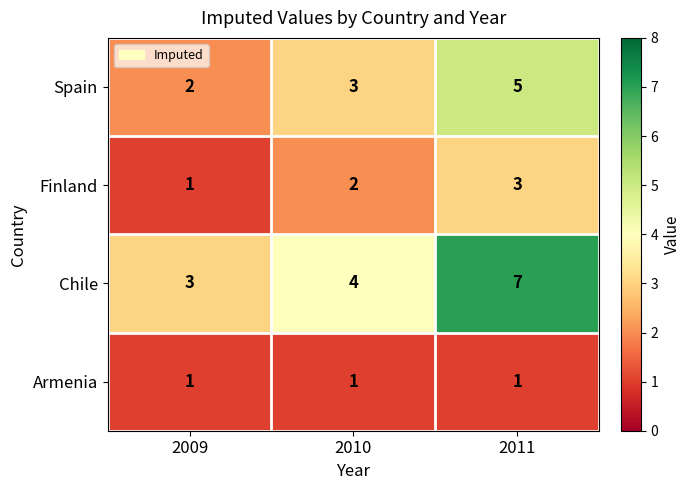

True or false: Armenia has a value of 2 at 2011.

False